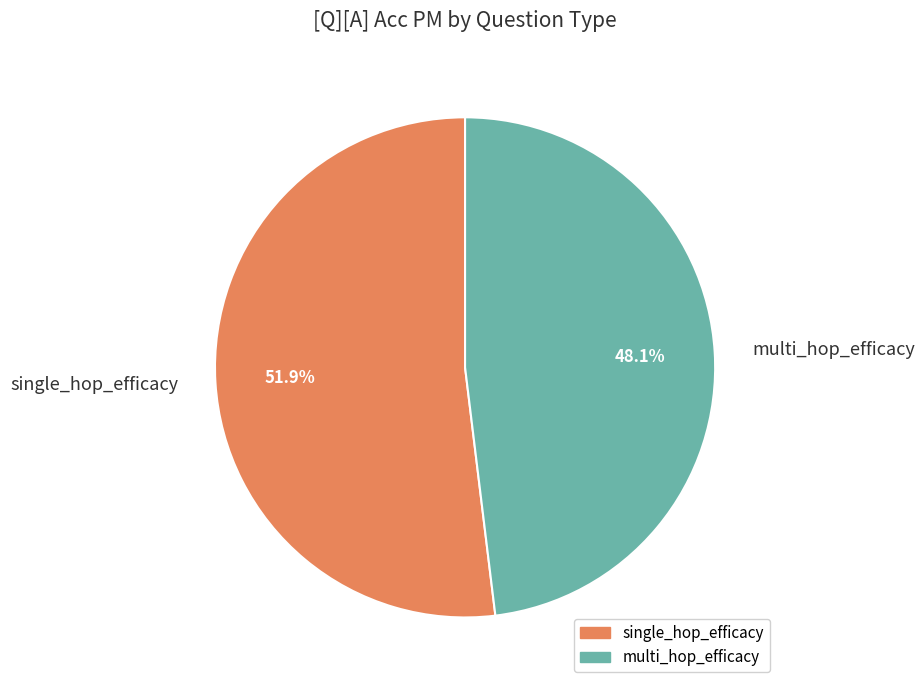

Is it true that single_hop_efficacy is 64% of the pie?

False